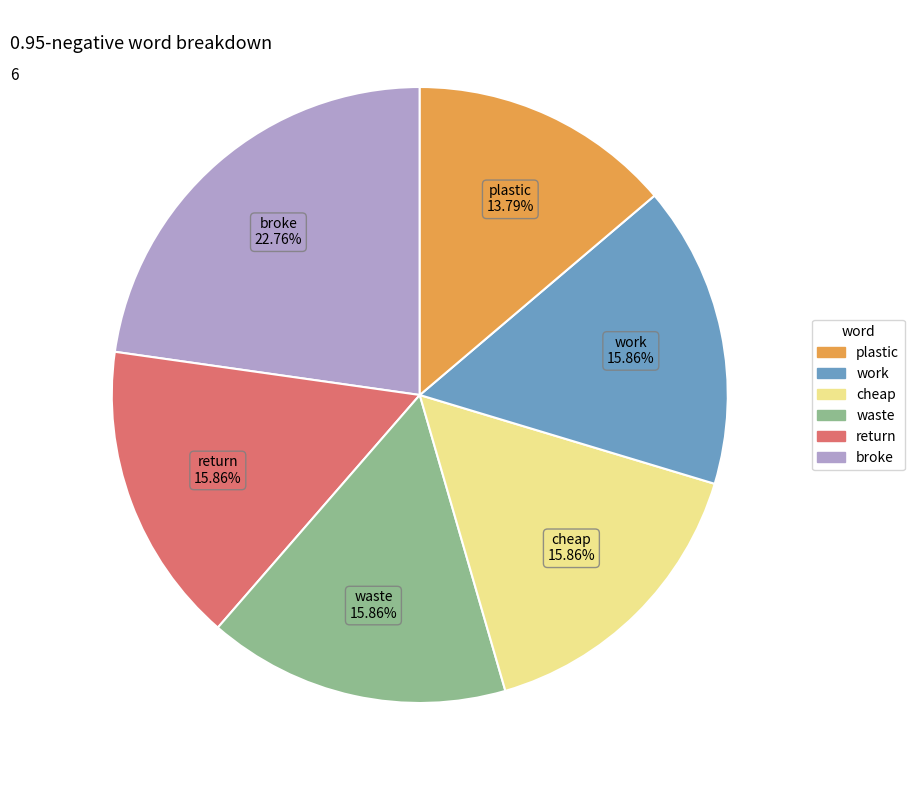

How many slices are in this pie chart?

6